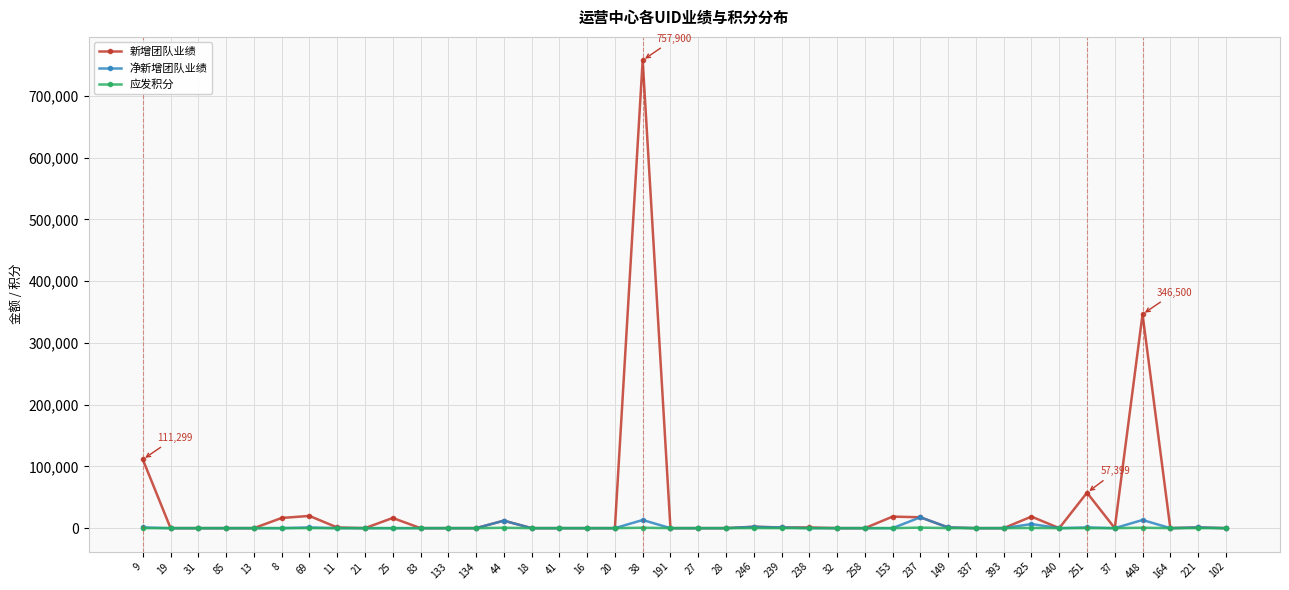

What is the highest value of the 应发积分 series?

880